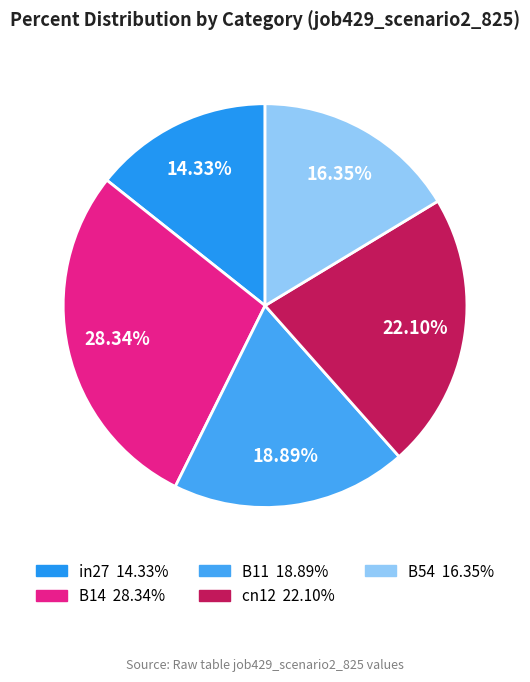

To the nearest percent, what is the combined percentage of B11 and B54?

35%